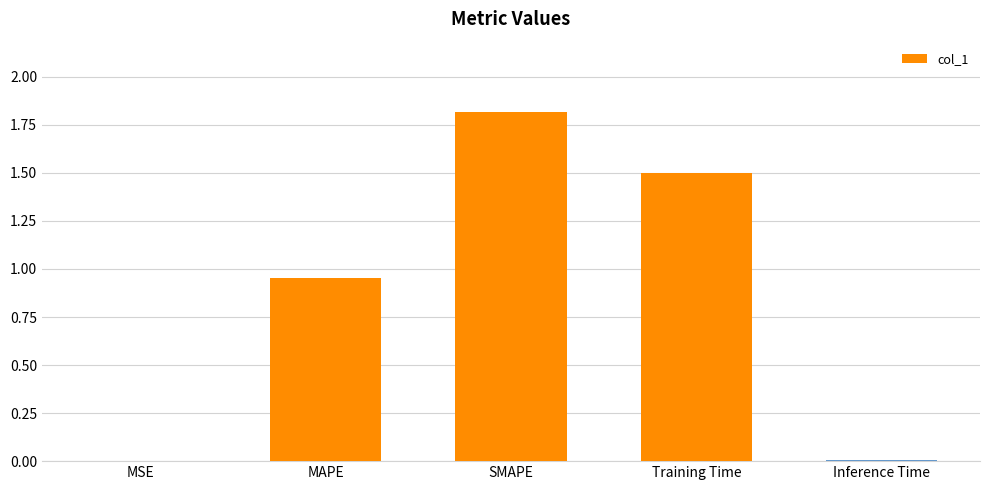

Which label corresponds to the largest value in the chart?

SMAPE